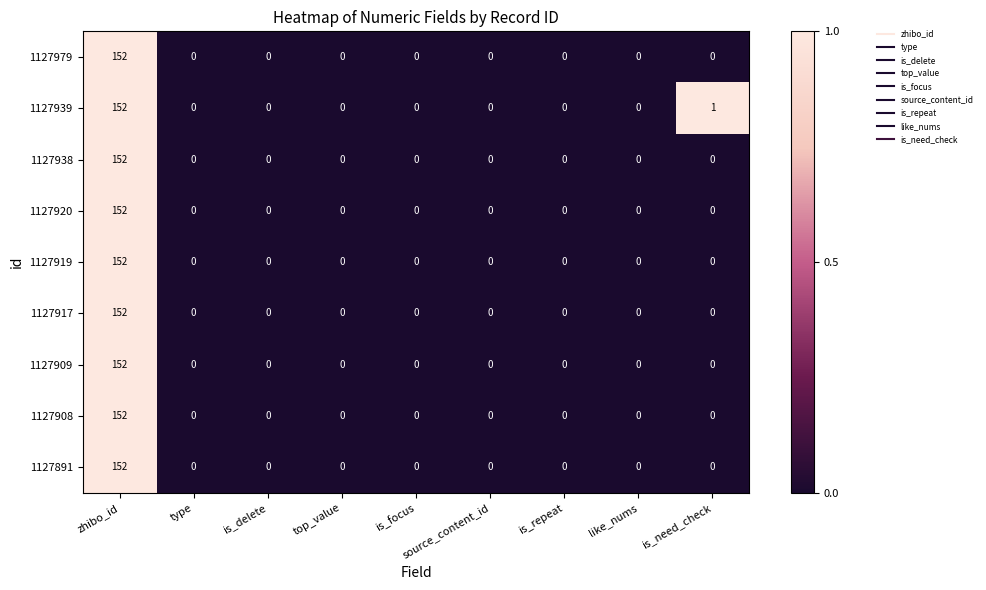

True or false: 1127908 has a value of 0 at like_nums.

True